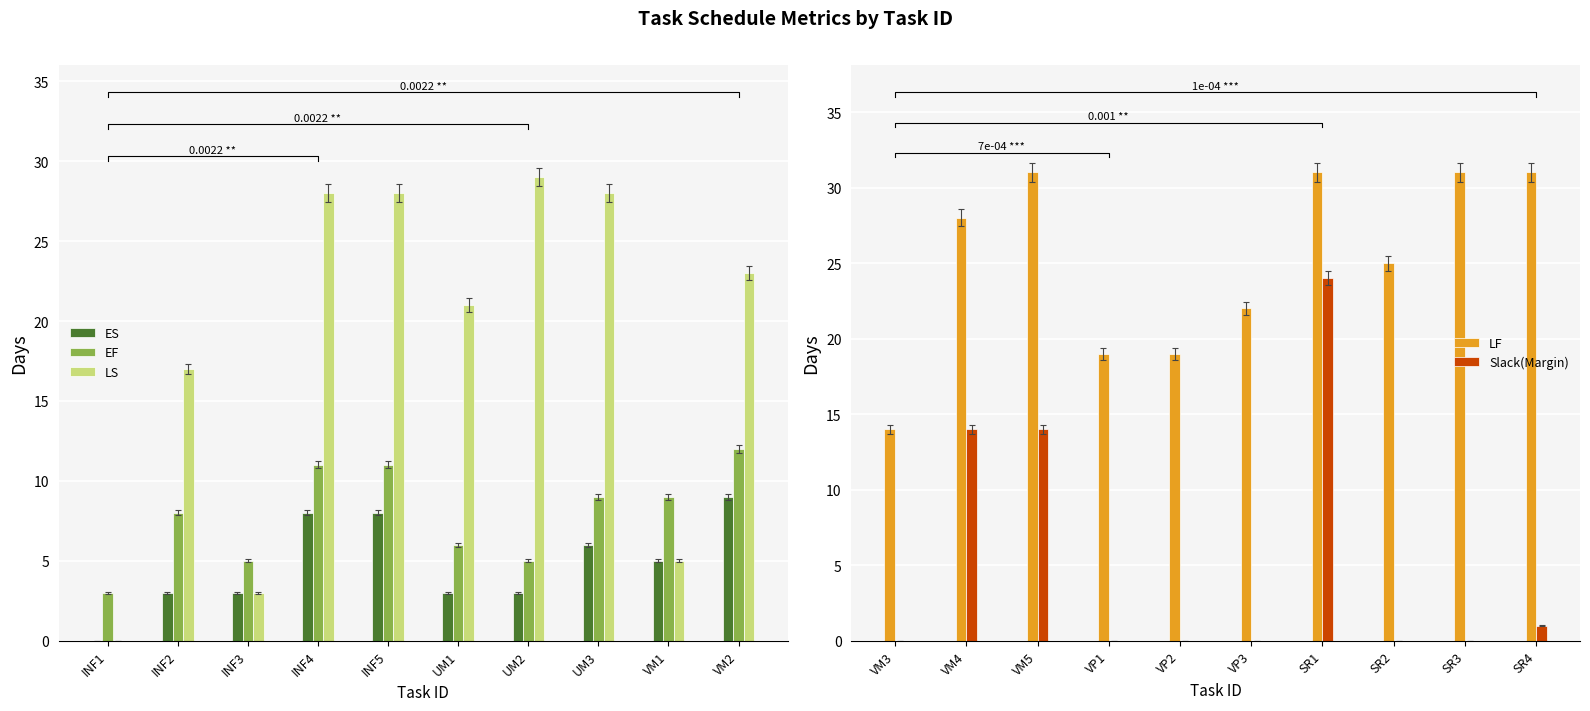

Reading left to right, transcribe all the data shown in this chart.

ES: 0	3	3	8	8	3	3	6	5	9
EF: 3	8	5	11	11	6	5	9	9	12
LS: 0	17	3	28	28	21	29	28	5	23
LF: 14	28	31	19	19	22	31	25	31	31
Slack(Margin): 0	14	14	0	0	0	24	0	0	1